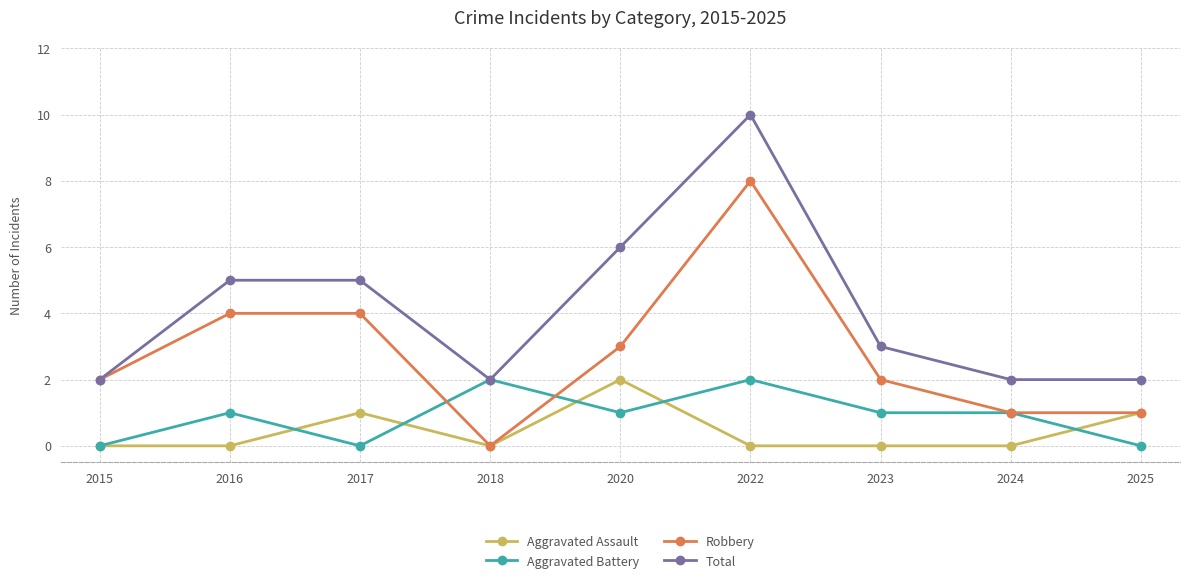

Between 2022 and 2025, which series saw the biggest shift?

Total